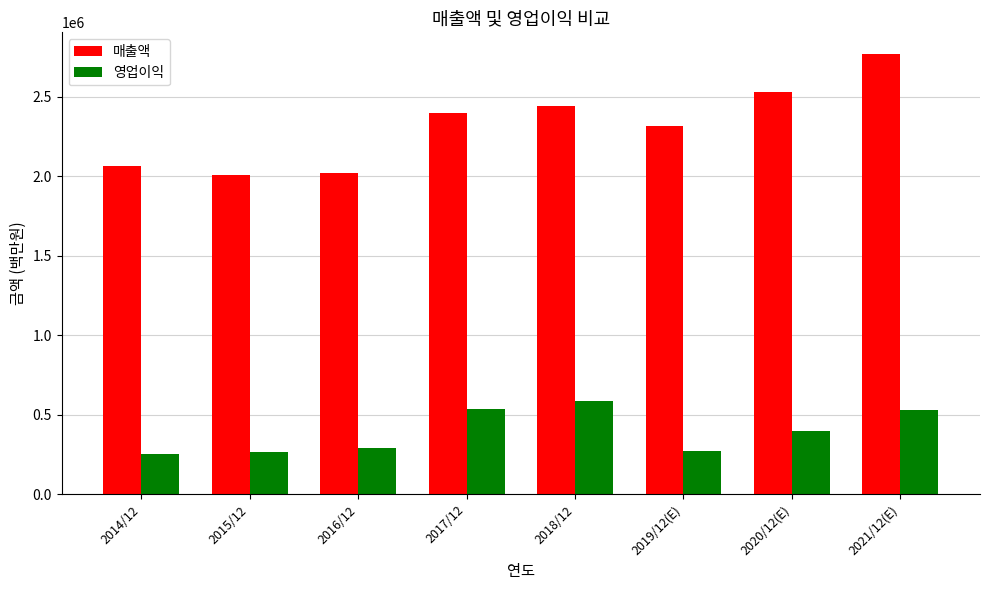

At which category is the sum across all series the highest?

2021/12(E)